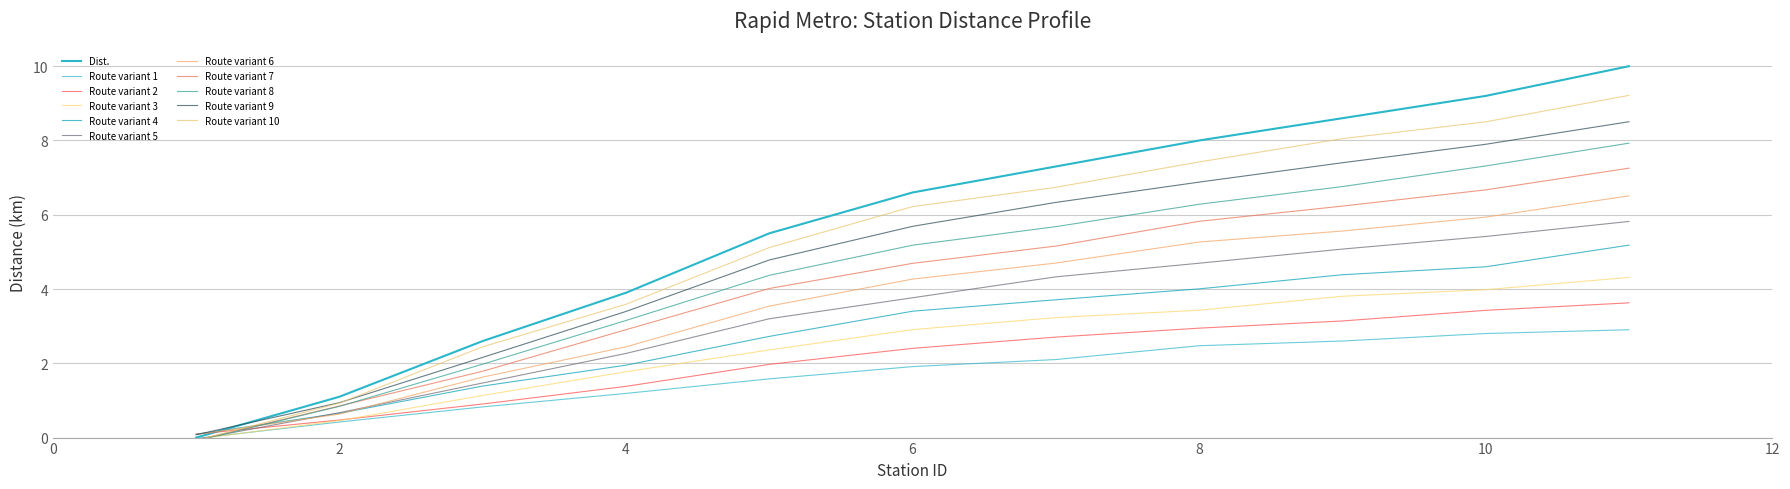

How many lines are shown in the chart?

11